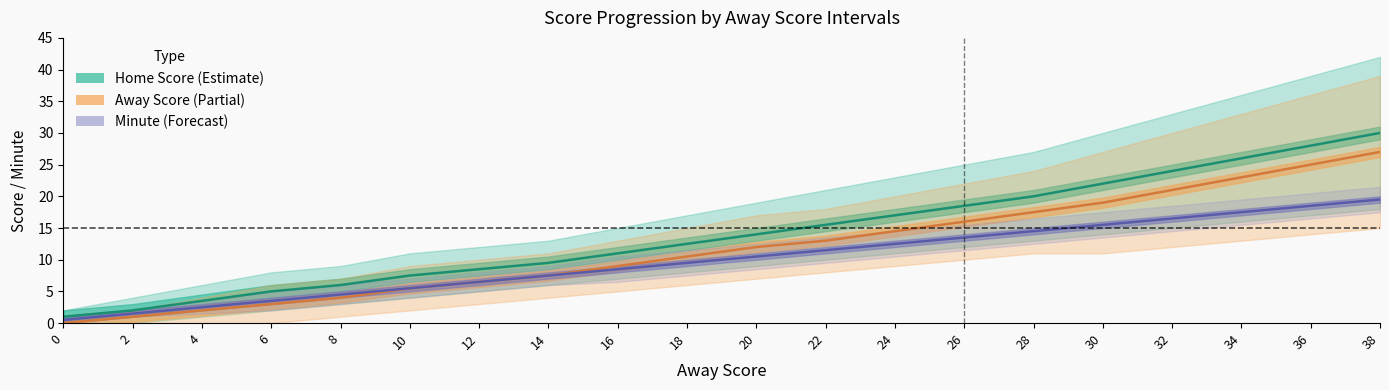

Which series has the widest spread of values?

Home Score (Estimate)